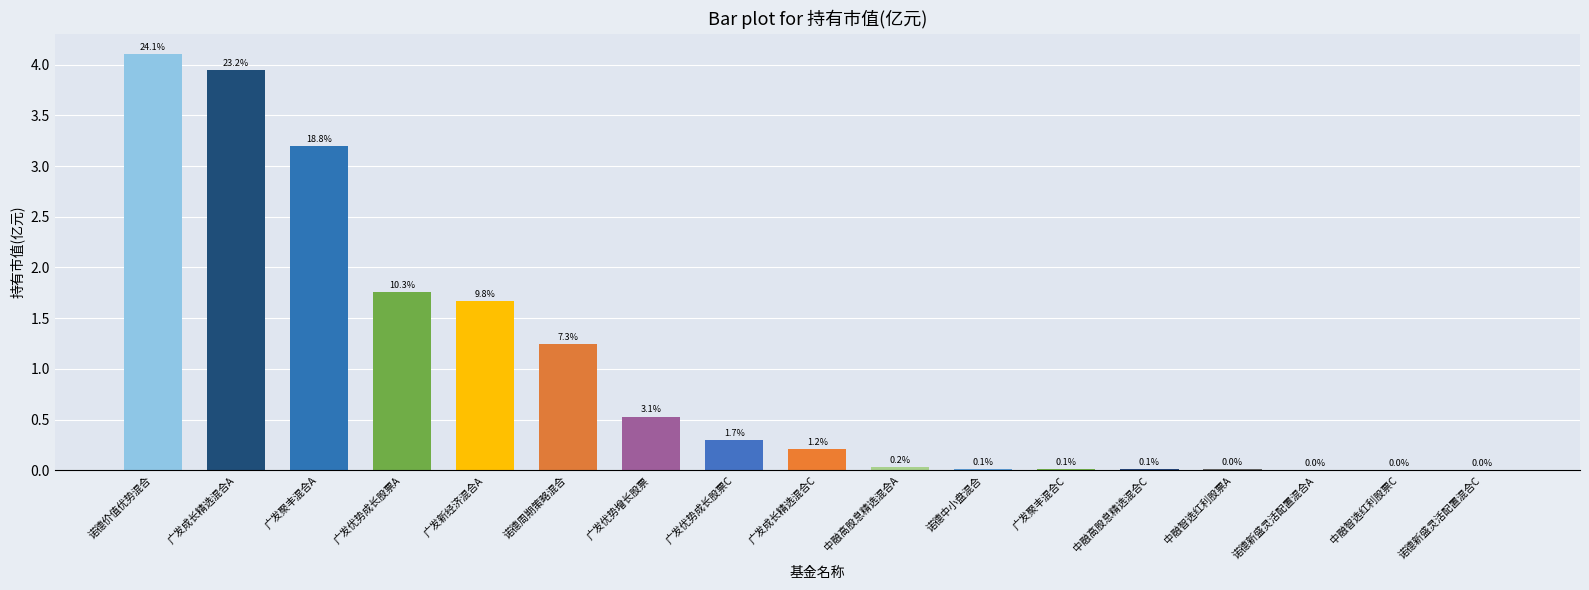

Reading left to right, what are all the values shown in this chart?

诺德价值优势混合=4.1	广发成长精选混合A=3.9	广发聚丰混合A=3.2	广发优势成长股票A=1.8	广发新经济混合A=1.7	诺德周期策略混合=1.2	广发优势增长股票=0.5	广发优势成长股票C=0.3	广发成长精选混合C=0.2	中融高股息精选混合A=0.0	诺德中小盘混合=0.0	广发聚丰混合C=0.0	中融高股息精选混合C=0.0	中融智选红利股票A=0.0	诺德新盛灵活配置混合A=0.0	中融智选红利股票C=0.0	诺德新盛灵活配置混合C=0.0